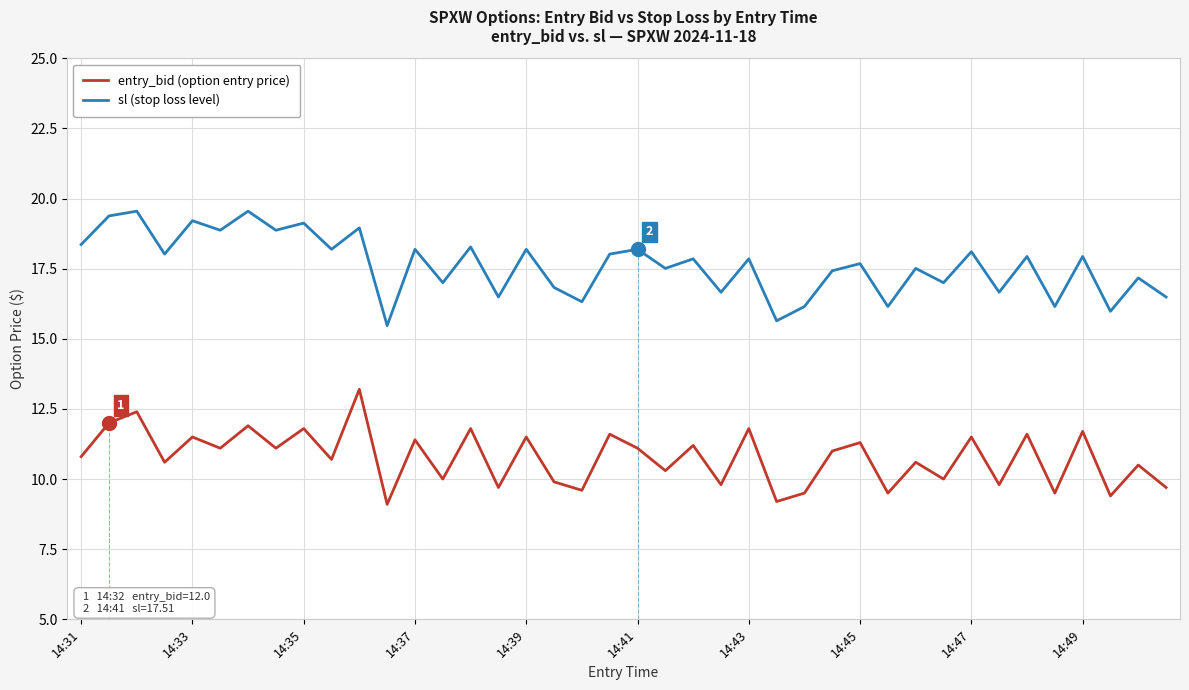

True or false: sl (stop loss level) and entry_bid (option entry price) intersect in this chart.

False